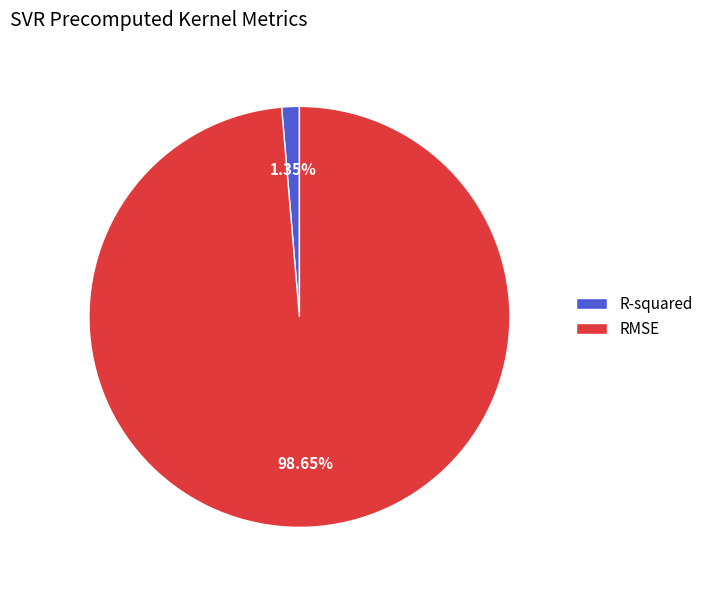

To the nearest percent, what is the combined percentage of RMSE and R-squared?

100%